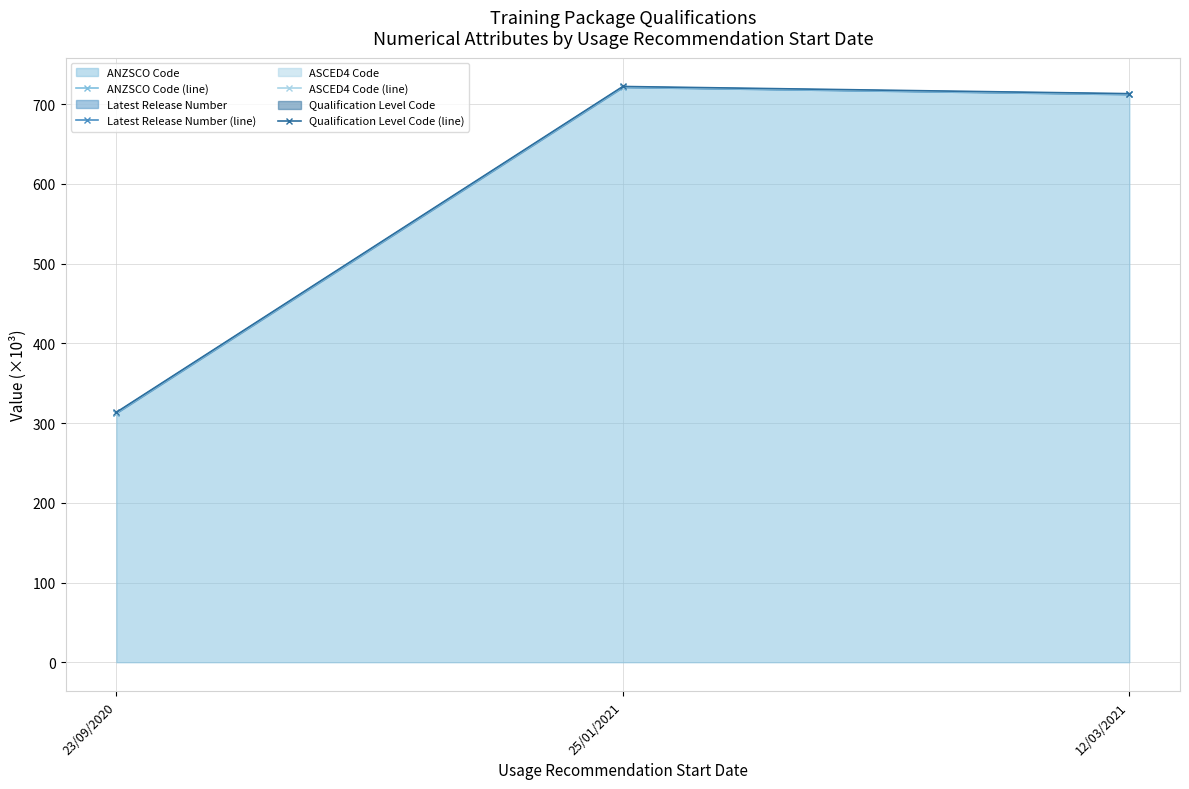

At how many categories does at least one series exceed 526?

2